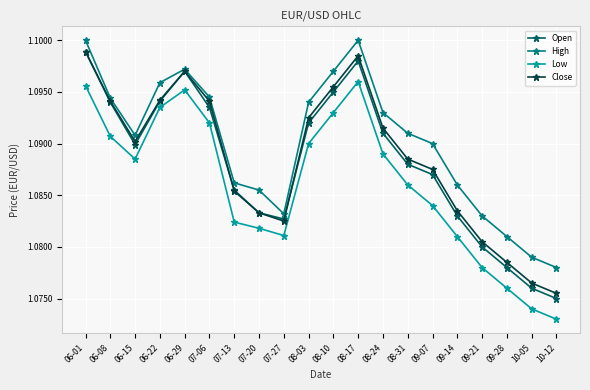

The Close series shows 1.8 at 06-15. True or false?

False